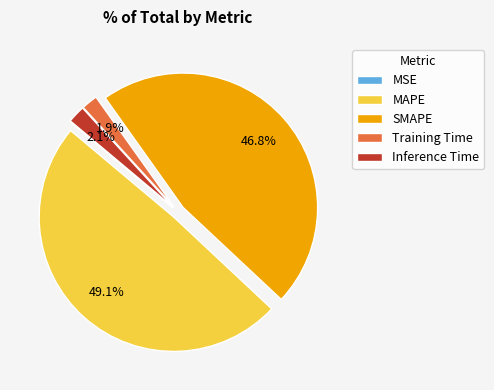

What is the largest slice in the pie chart?

MAPE